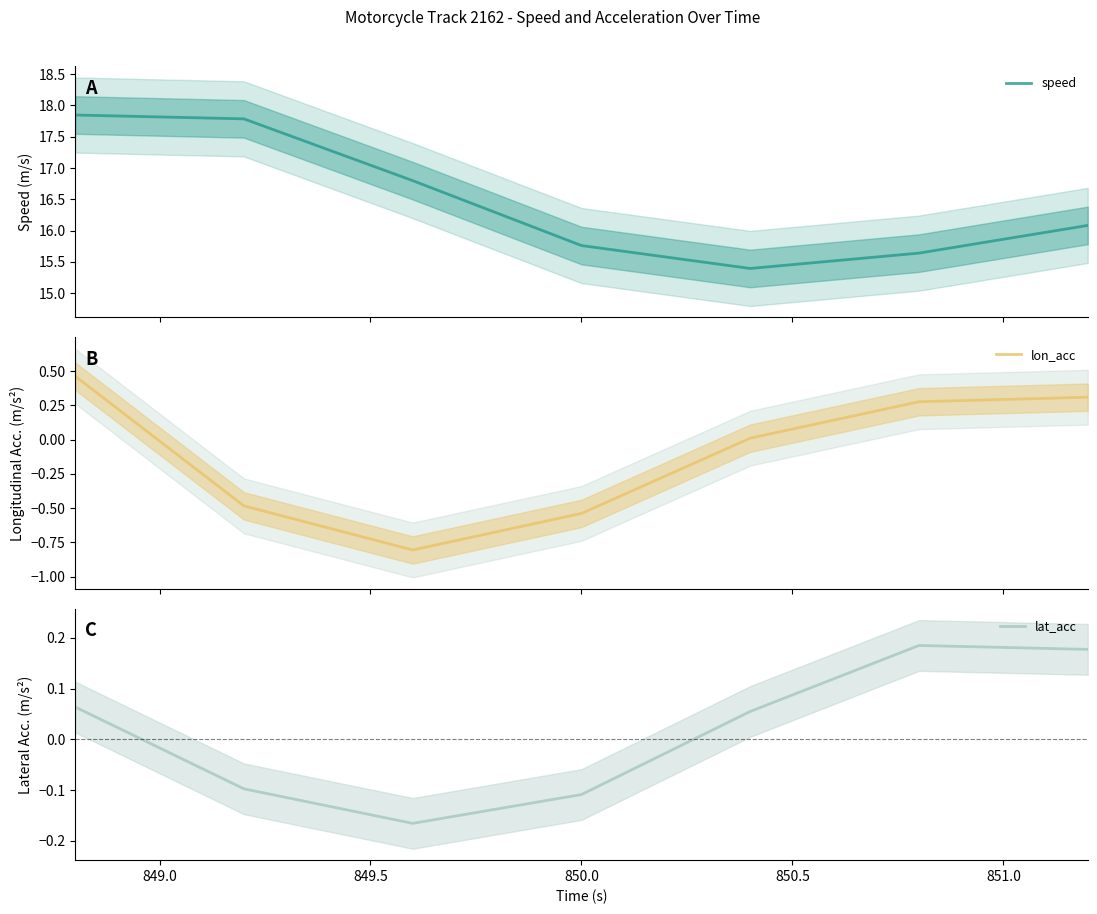

Which series has the largest range (max minus min)?

speed